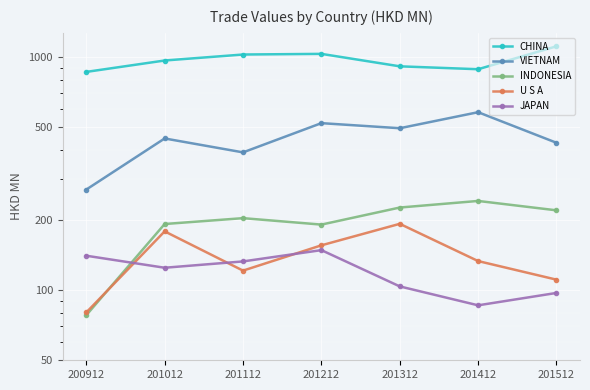

What is the smallest value displayed?

78.1